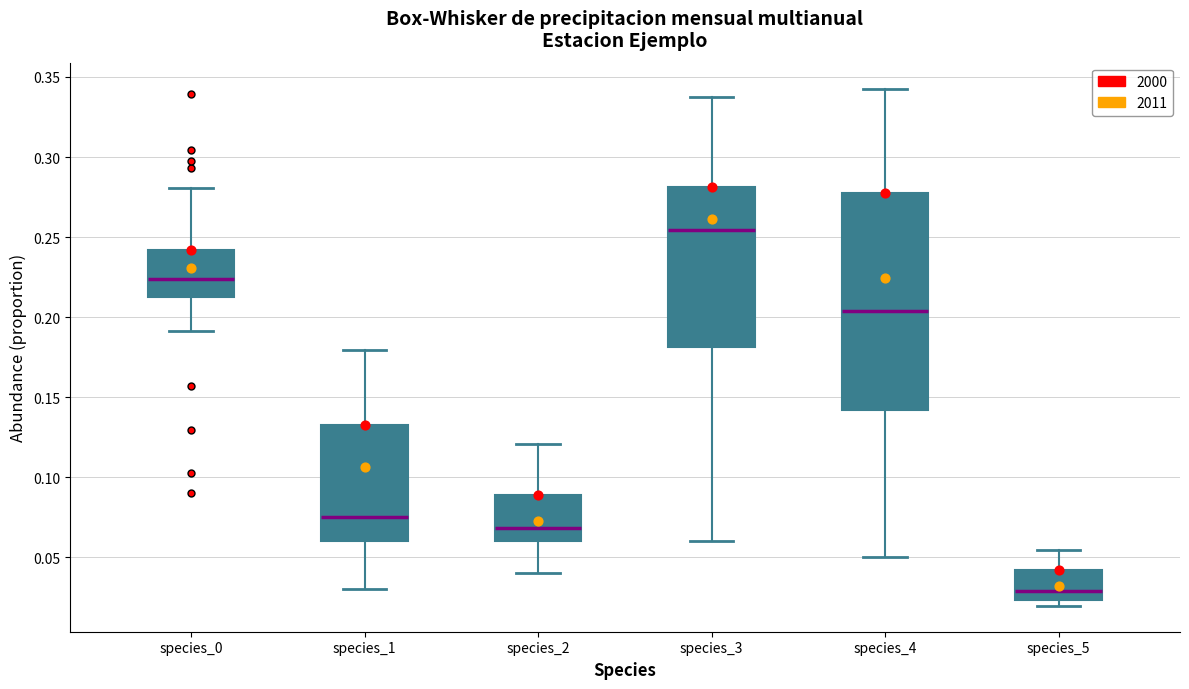

Where does the median line of the box for species_5 sit on the y-axis? The values are not printed on the chart, so give them approximately, as read against the axis.

0.030